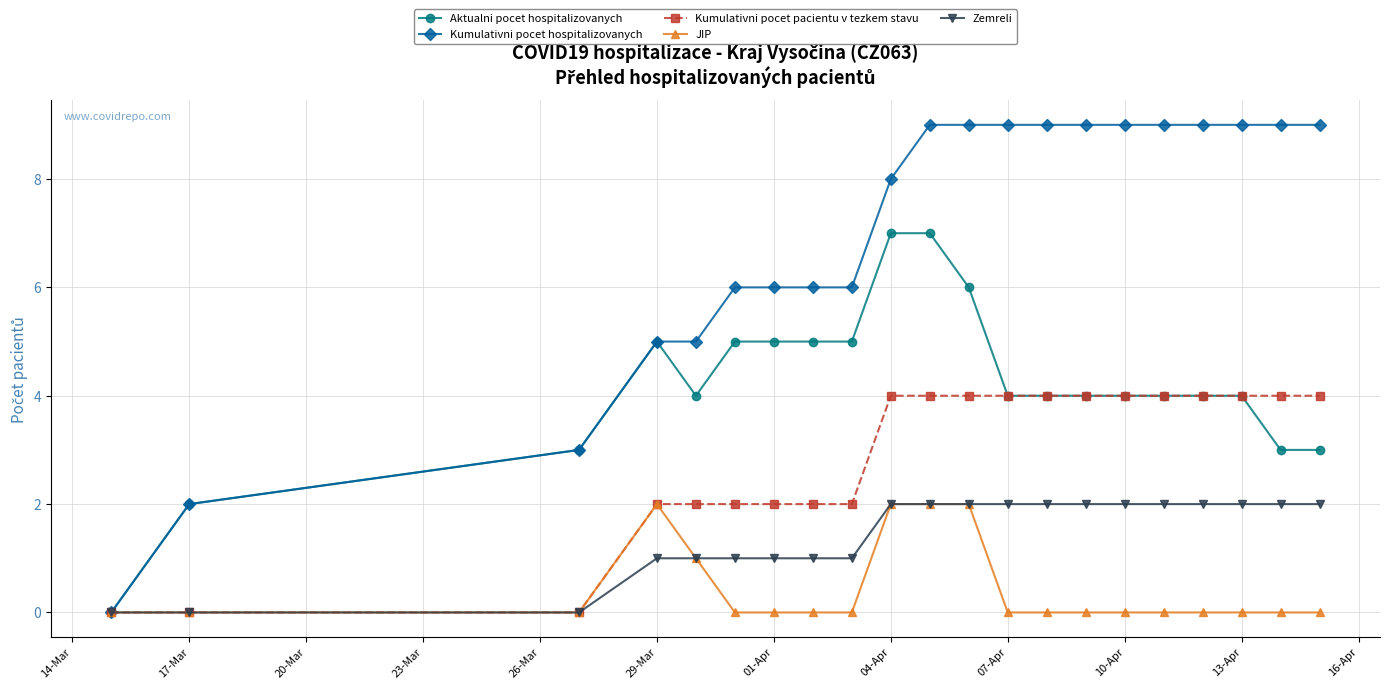

What is the maximum value shown in the chart?

9